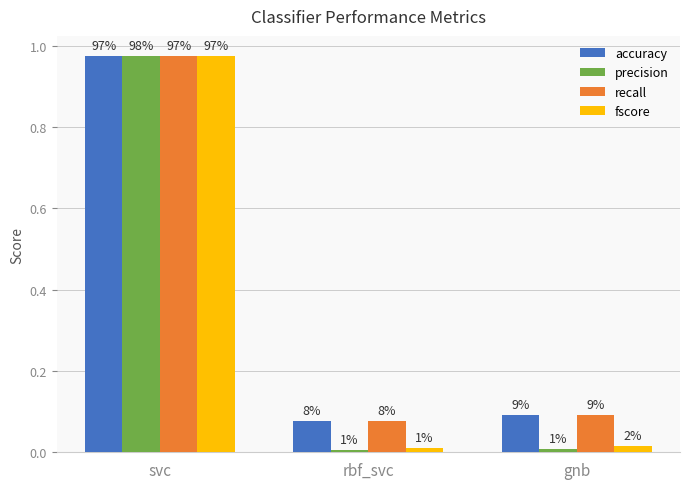

Between svc and gnb, which is larger?

svc